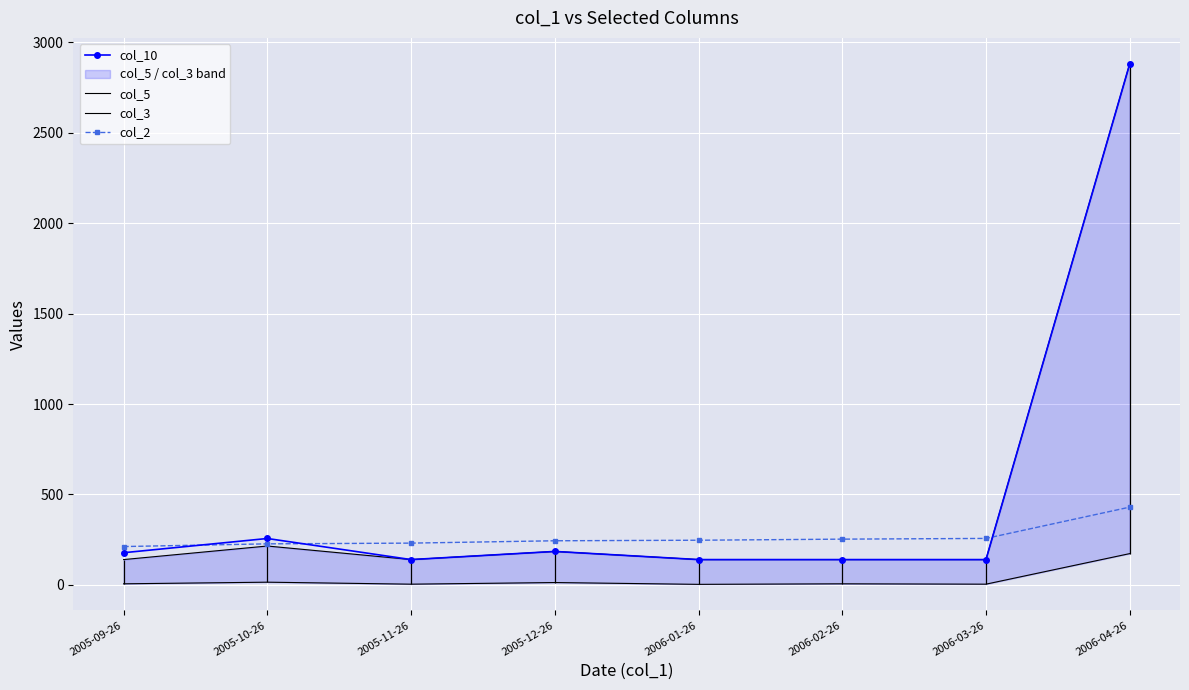

At which category is the sum across all series the highest?

2006-04-26